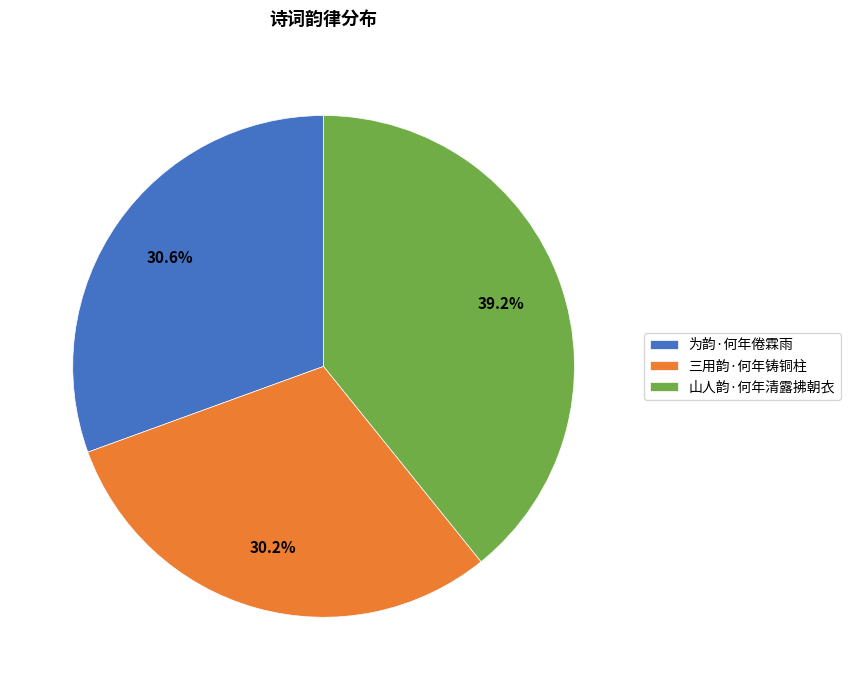

To the nearest percent, what portion does 山人韵·何年清露拂朝衣 represent?

39%